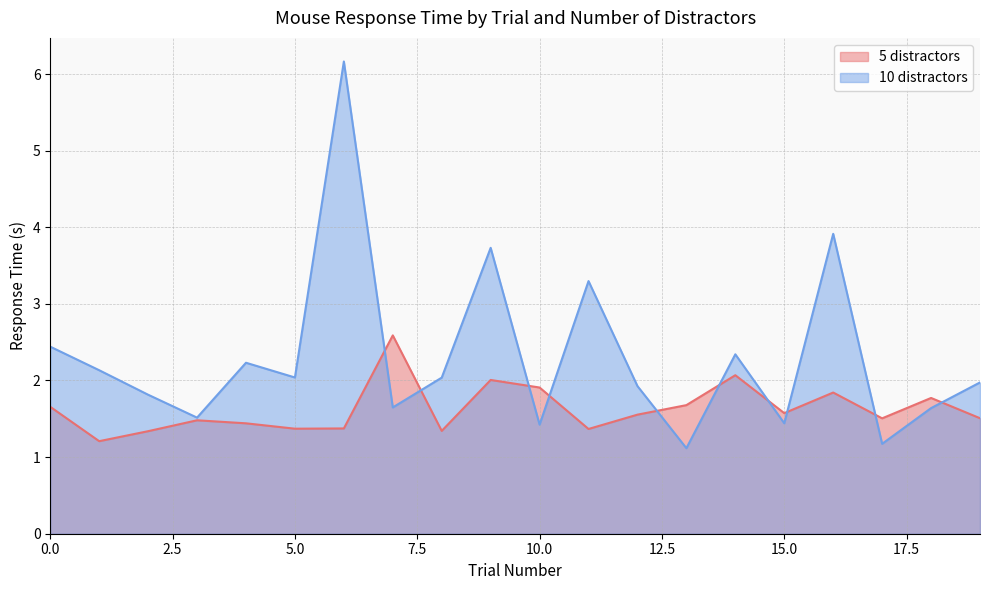

What is the value of the 10 distractors point at the 13th from the left?

1.9